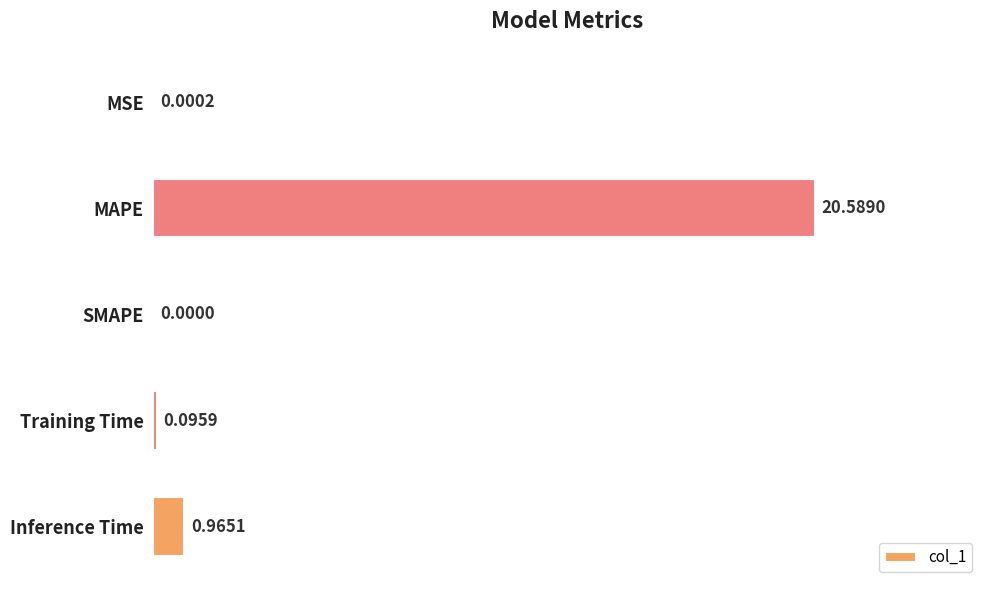

Between Inference Time and Training Time, which is larger?

Inference Time